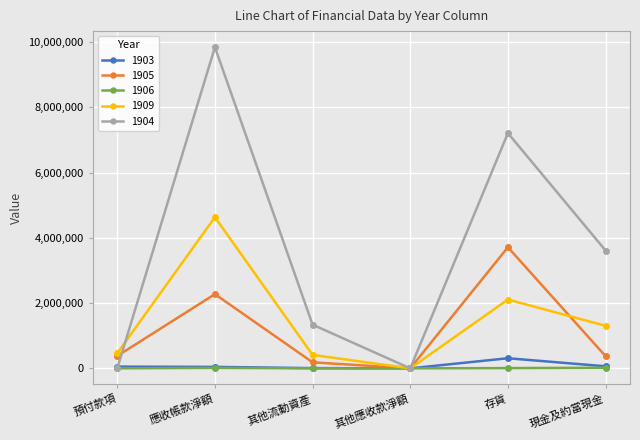

Which series changed the most between 應收帳款淨額 and 現金及約當現金?

1904